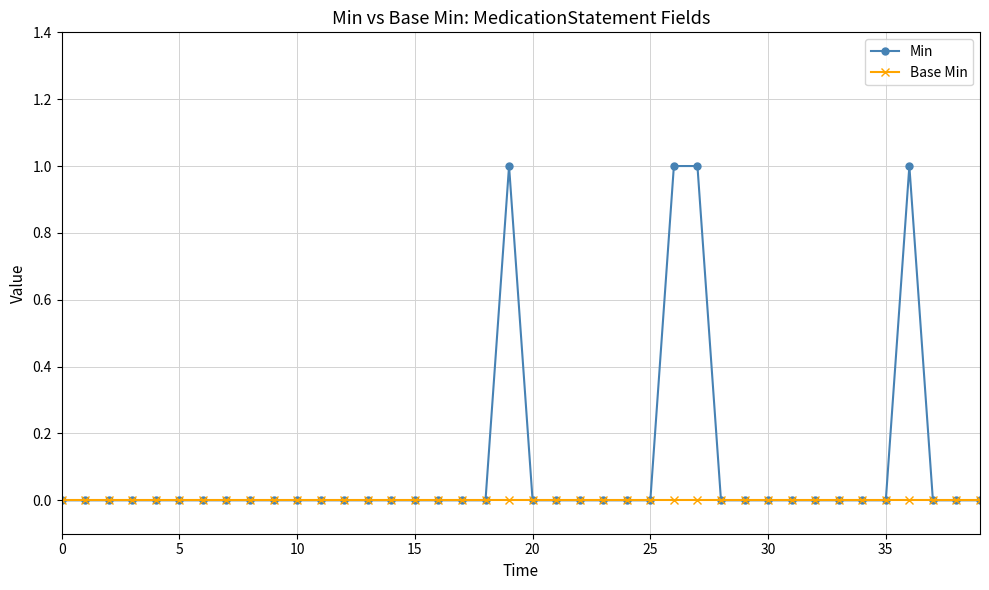

What is the sum of all Min values?

4